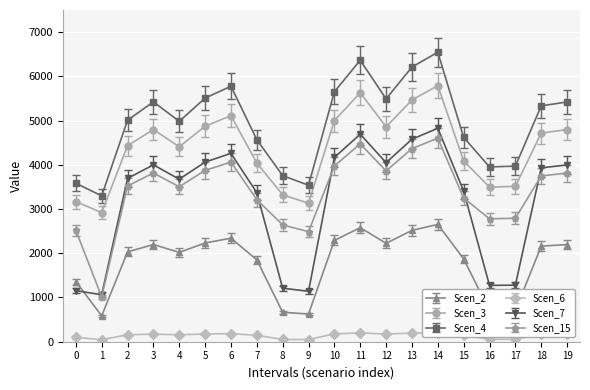

The Scen_3 series shows 4999.7 at 10. True or false?

True